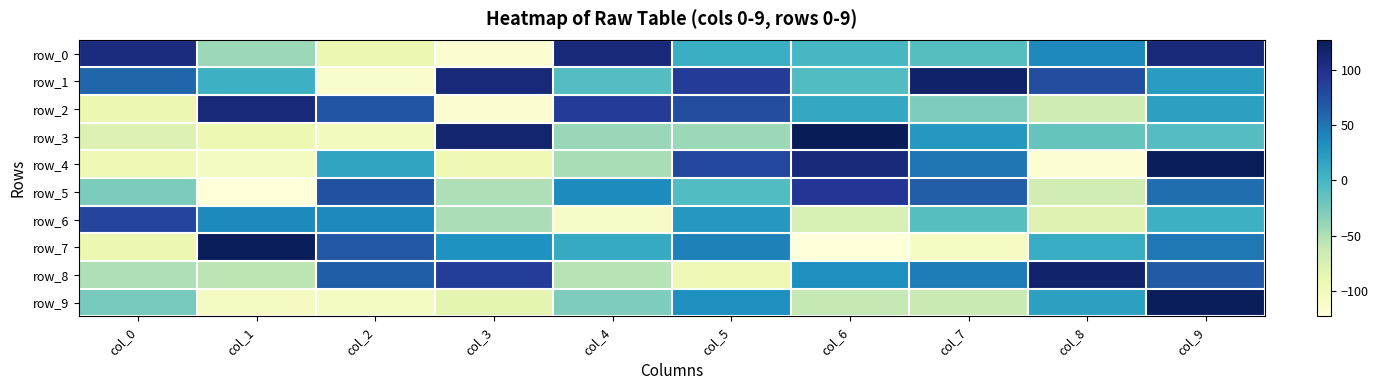

How many series are shown in this chart?

10